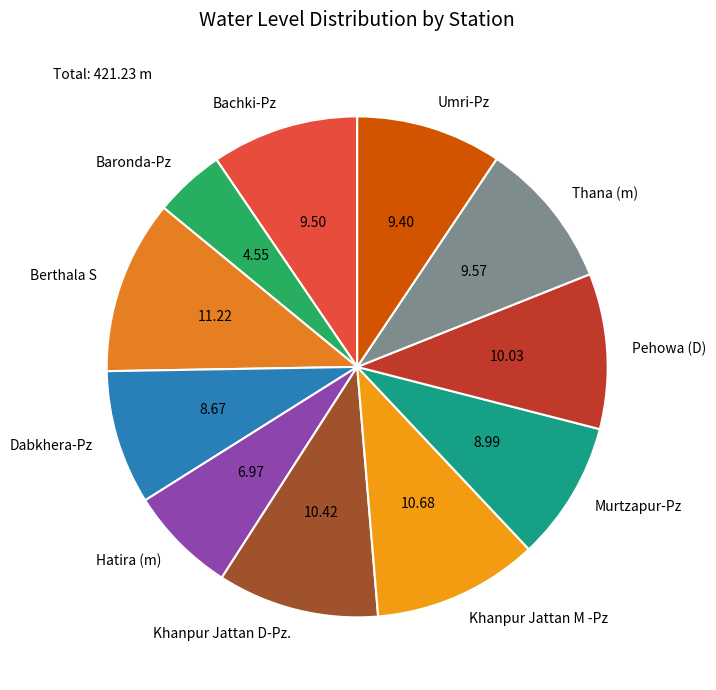

Which category has the smallest portion of the pie?

Baronda-Pz